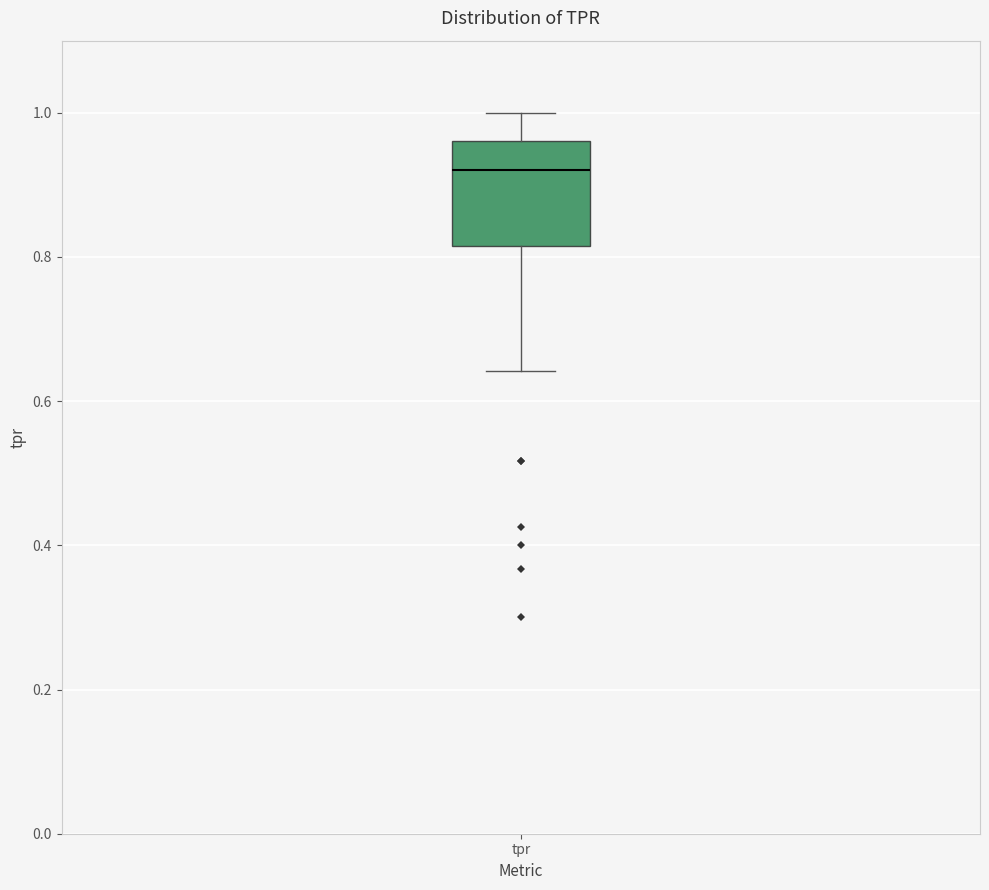

Transcribe this box plot: give where the median line is, the range the box spans, and where the two whiskers end, as read against the y-axis. The values are not printed on the chart, so give them approximately, as read against the axis.

median 0.92, box 0.82 to 0.96, whiskers 0.64 to 1.00